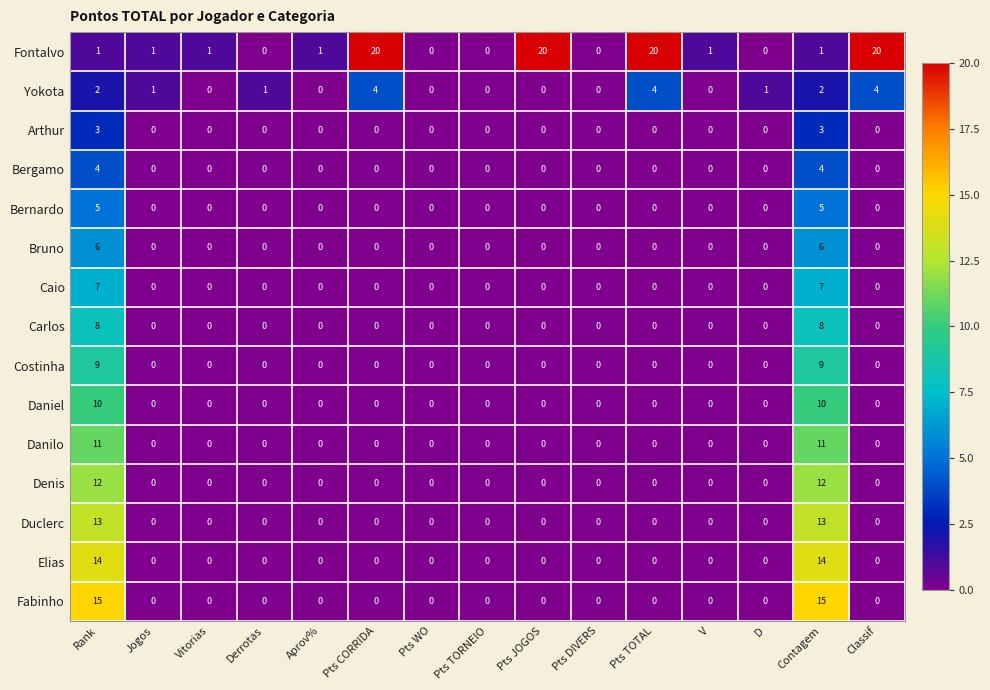

What is the sum of all Bruno values?

12